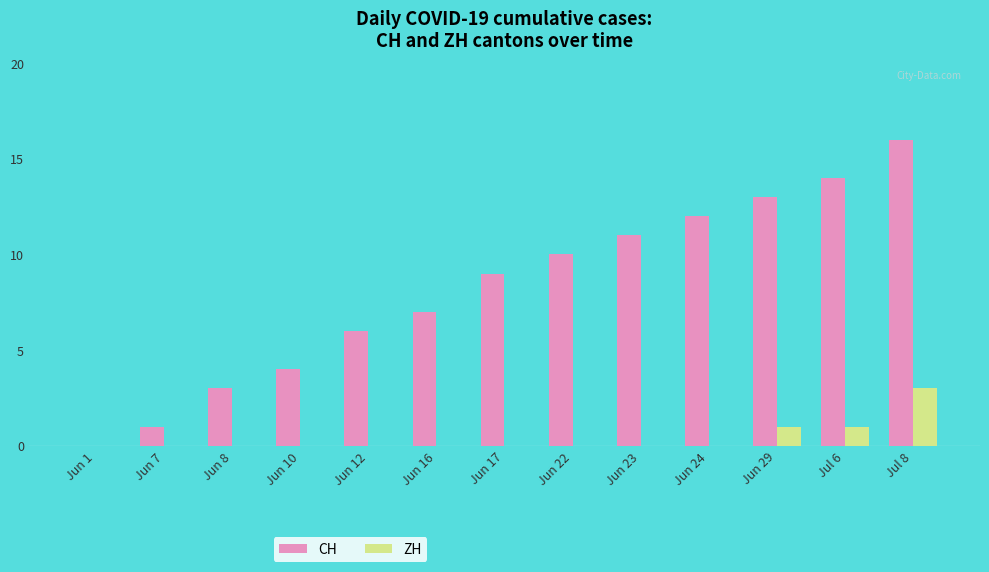

At which category does the chart reach its peak across all series?

Jul 8